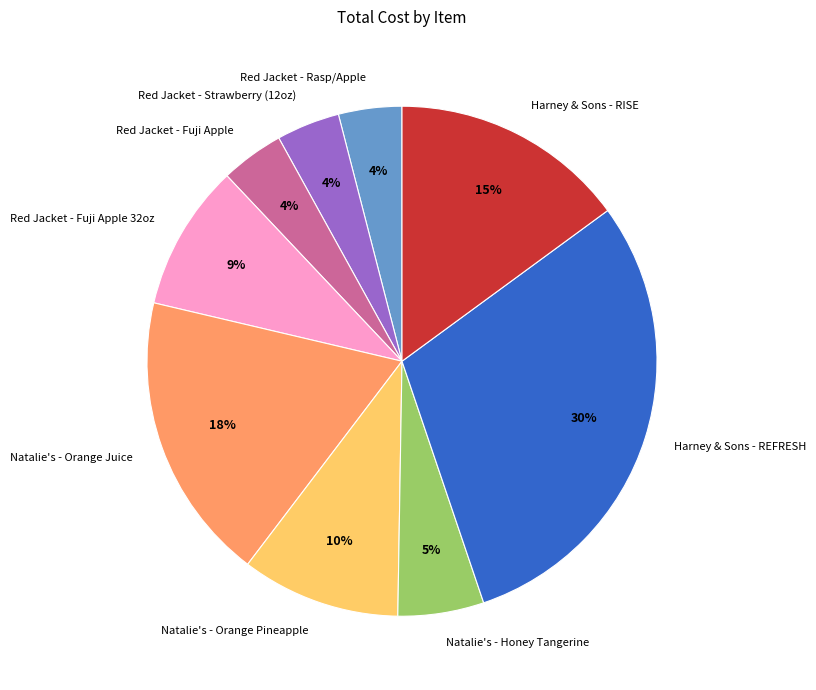

Between Natalie's - Honey Tangerine and Red Jacket - Fuji Apple, which is larger?

Natalie's - Honey Tangerine